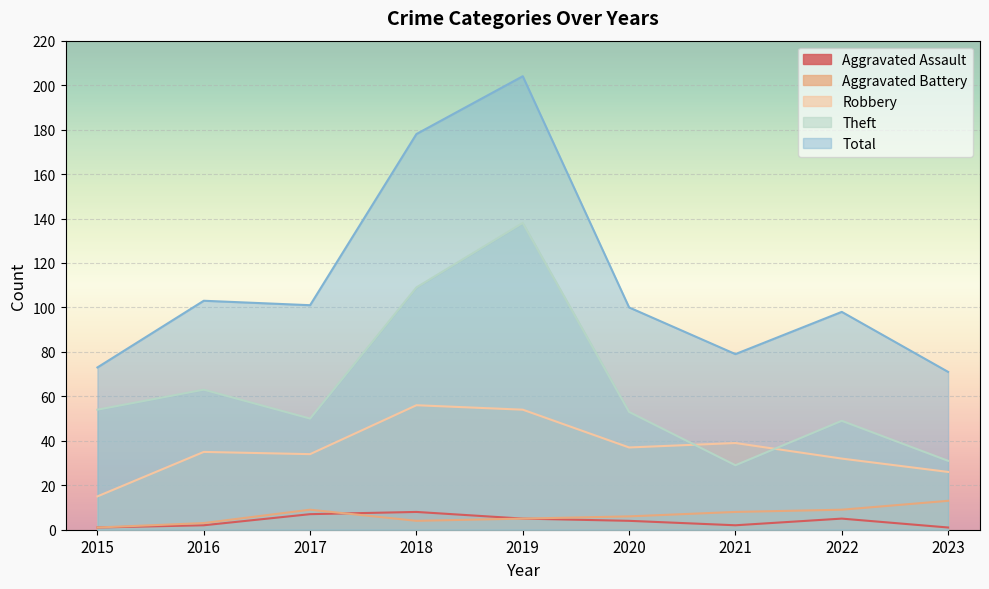

How many distinct data groups are displayed?

5